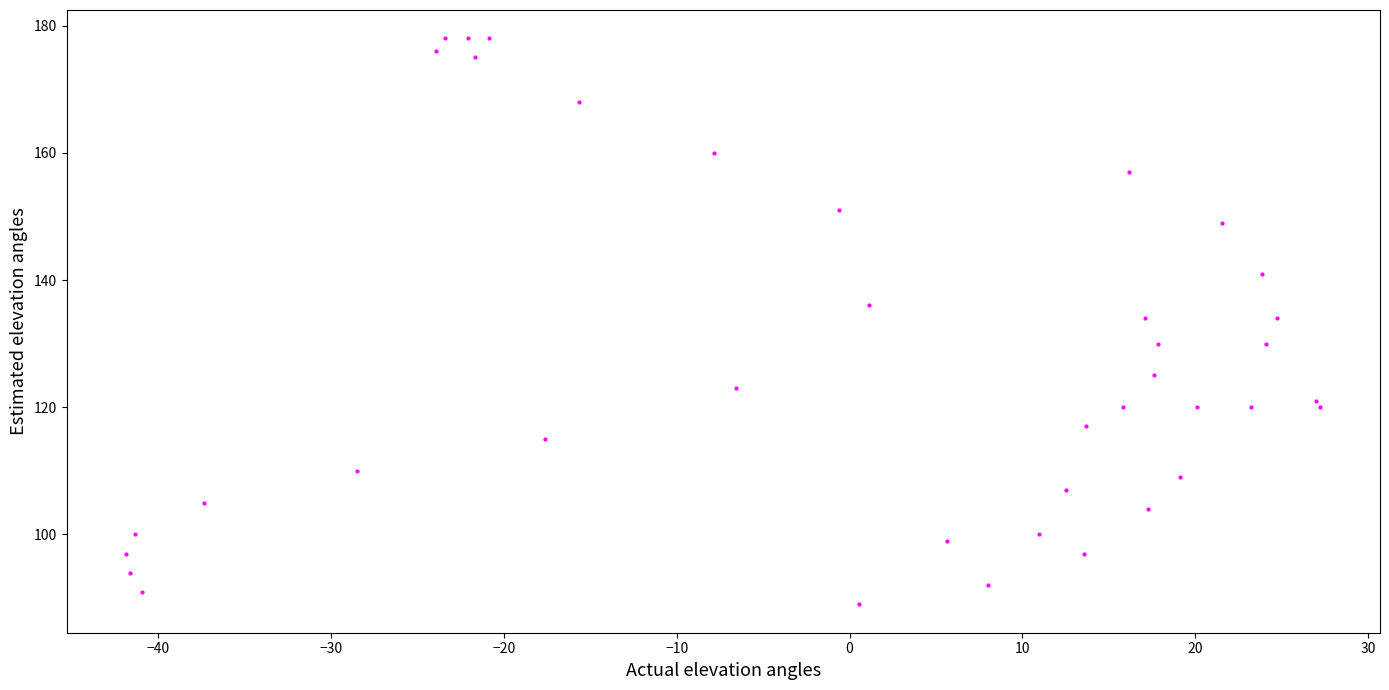

What is the range of Y values (max minus min)?

89